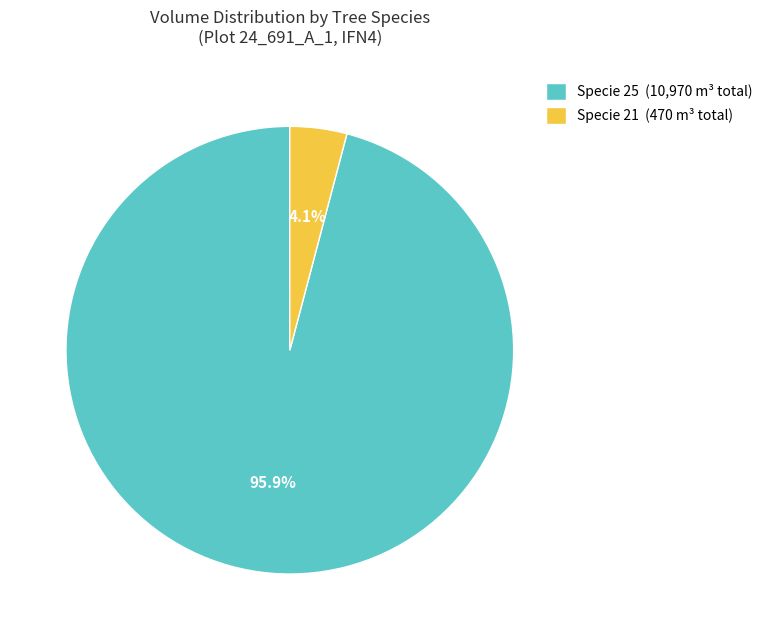

Which category has the smallest portion of the pie?

Specie 21 (470 m³ total)